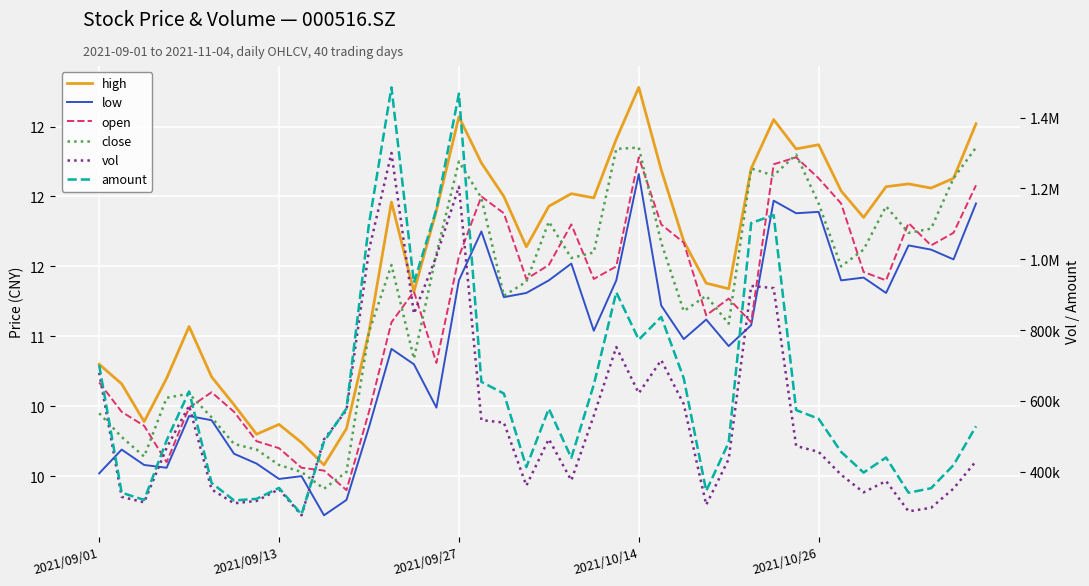

In amount, how many points are higher than both neighbors (excluding endpoints)?

9